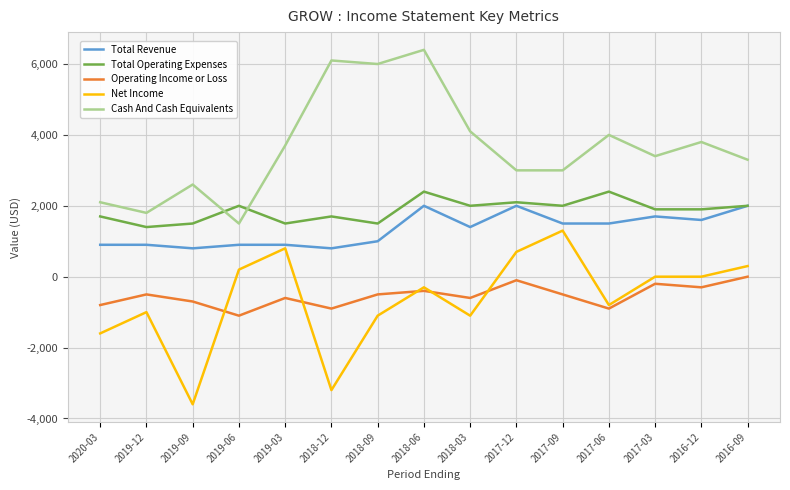

At which category is the sum across all series the highest?

2018-06